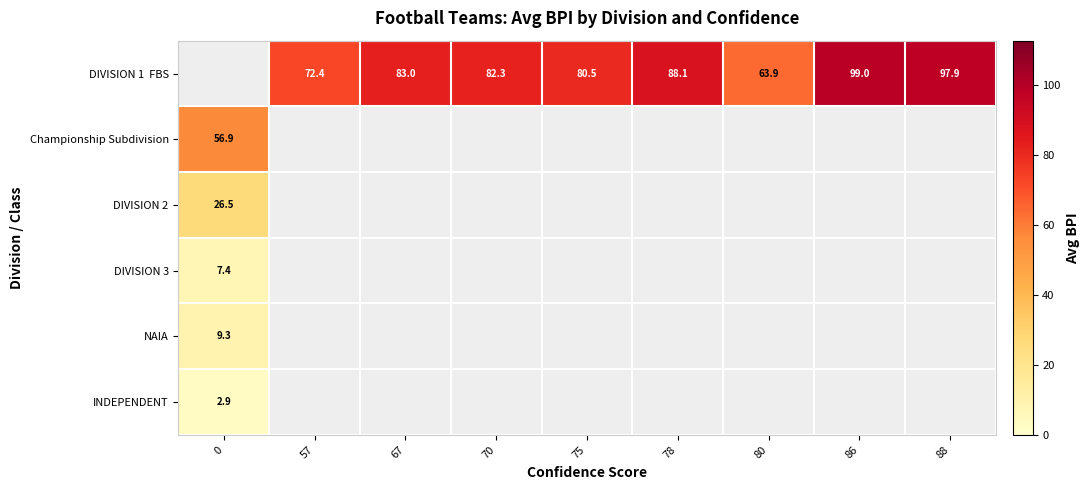

Count the number of data series in this chart.

6